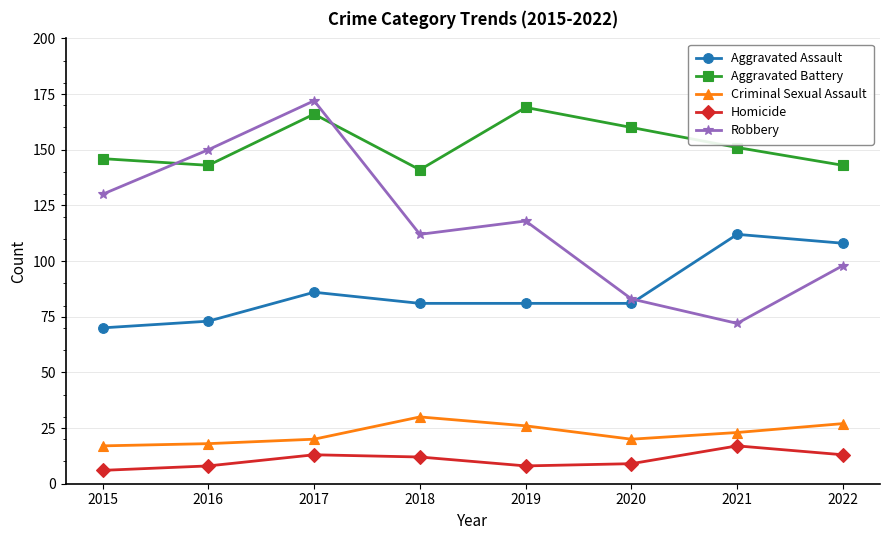

What is the maximum value shown in the chart?

172